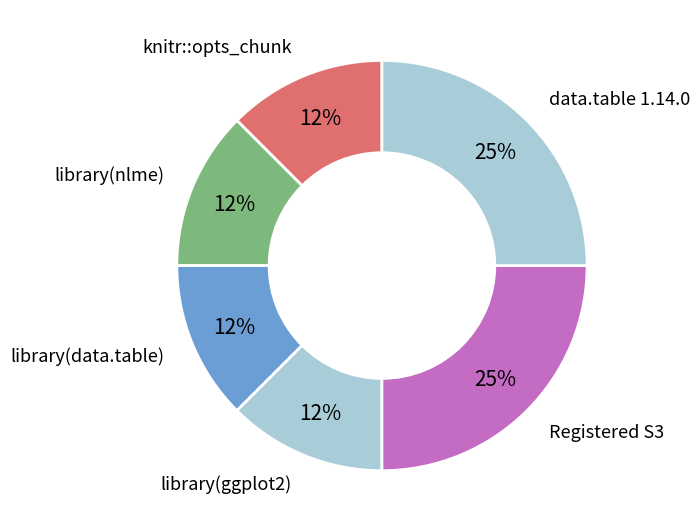

How many slices are in this pie chart?

6